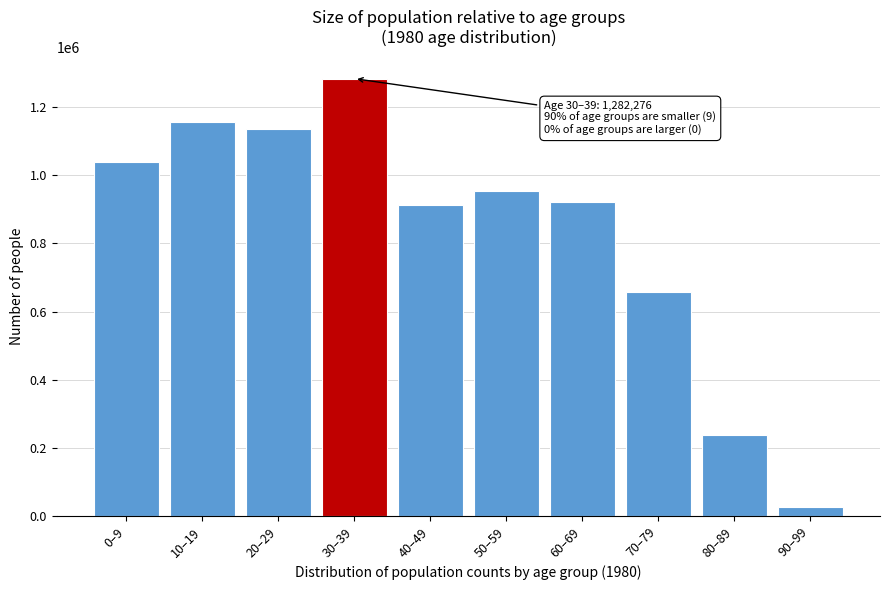

Reading right to left, what are all the values shown in this chart?

90–99=26050	80–89=236971	70–79=655970	60–69=921500	50–59=954033	40–49=912957	30–39=1282276	20–29=1133379	10–19=1156297	0–9=1038184